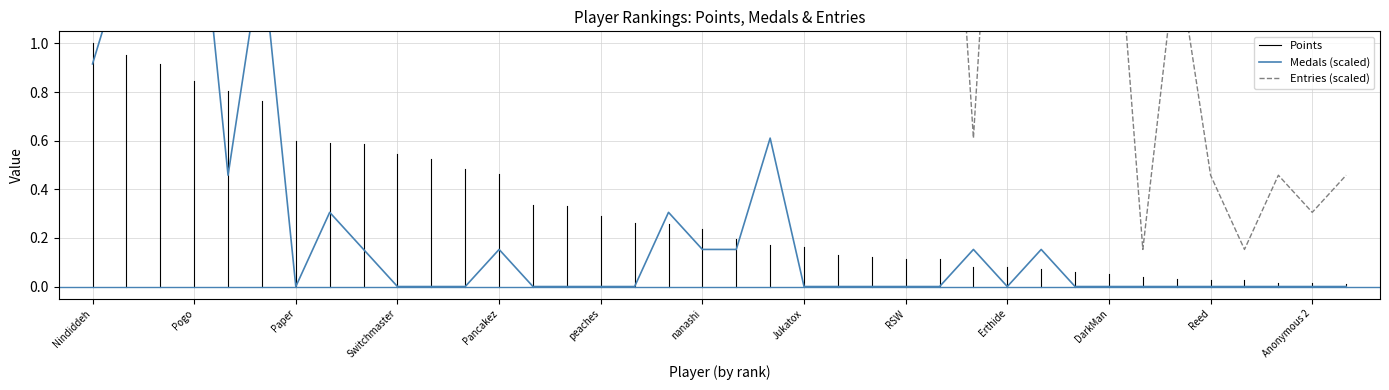

Rank the categories by Entries value from lowest to highest.

Mevius0229, toburr, Anonymous 2, Reed, Derpspace, Tom$, MachinArle, Inkstar, nanashi, GravityBeatle, Blaze, SidedWilliams, MrYhatoh, Fred45566, DarkMan, Anonymous 11, RSW, SB, Bramz, Erthide, Anonymous 5, Noki, Jeff, Larvitar, Jukatox, Rimato, Paper, Switchmaster, JJsrl, Nindiddeh, Anonymous 6, Despin, peaches, Anonymous 4, Anonymous 3, Sm27, Pancakez, Pogo